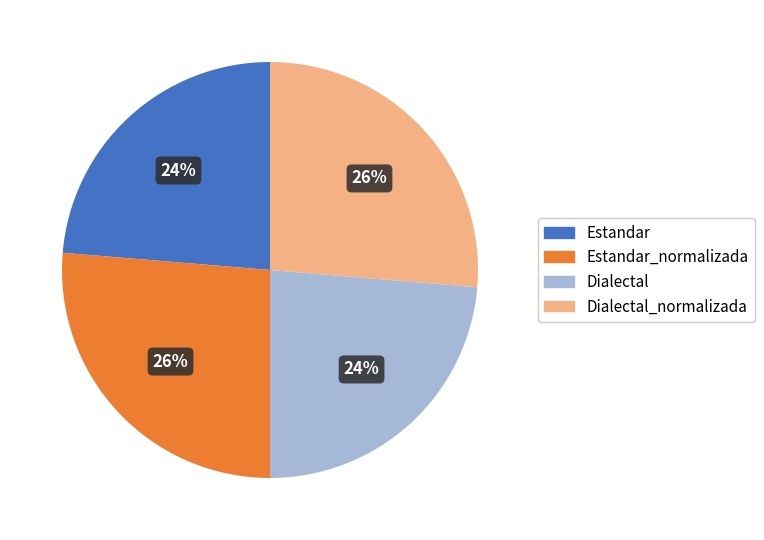

Is there any slice that represents more than half of the pie?

No